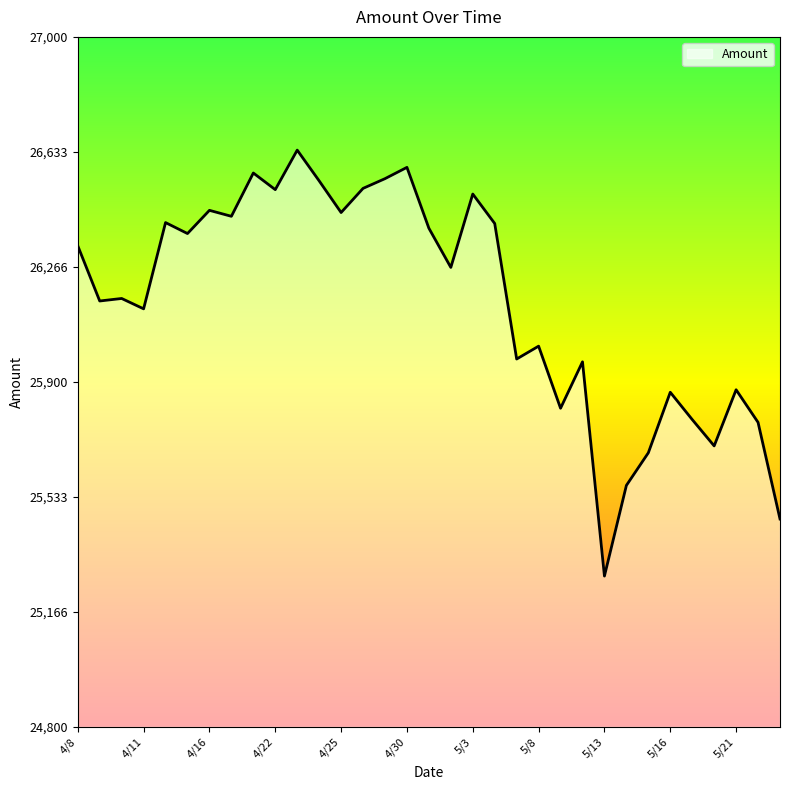

What is the smallest value displayed?

25281